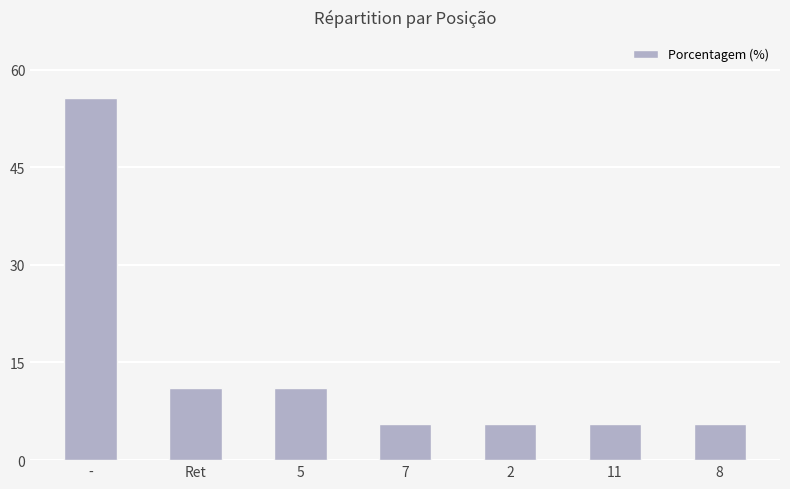

The chart shows a value of 55.6 at -. True or false?

True